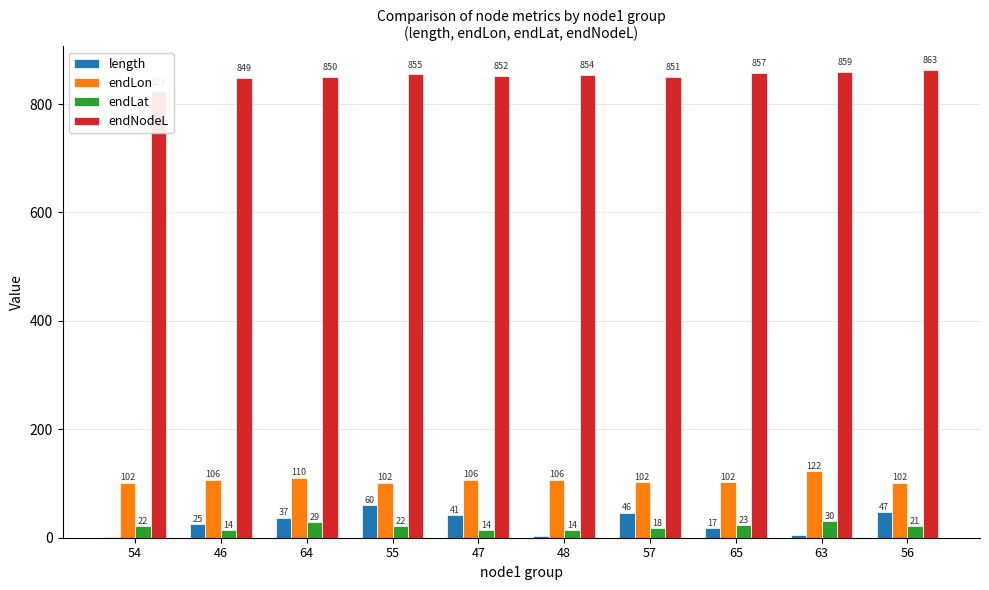

At 47, list the series in order from largest to smallest.

endNodeL, endLon, length, endLat